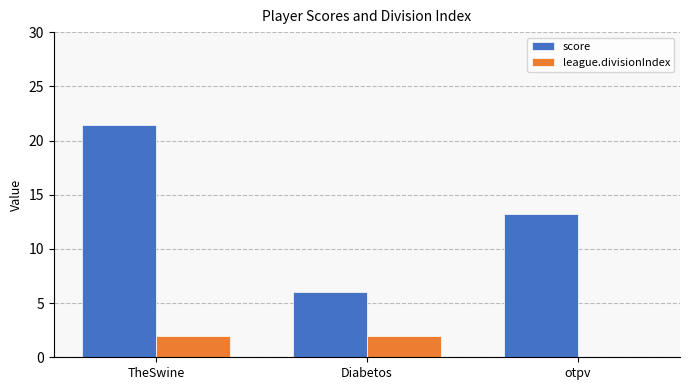

Which series changed the most between TheSwine and Diabetos?

score